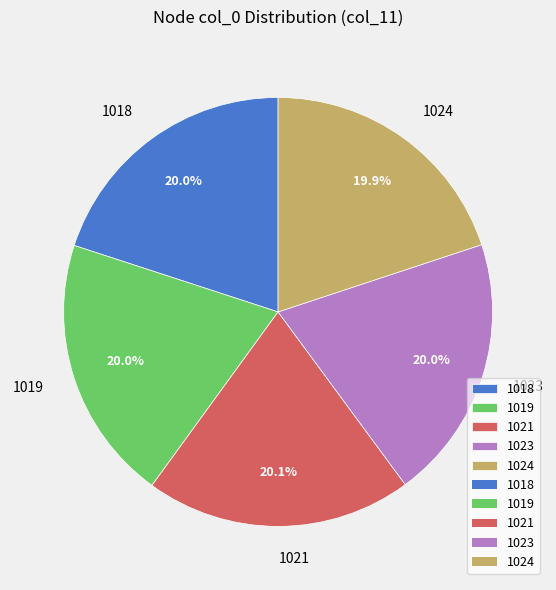

Do 1019 and 1018 together represent more than half of the pie?

No